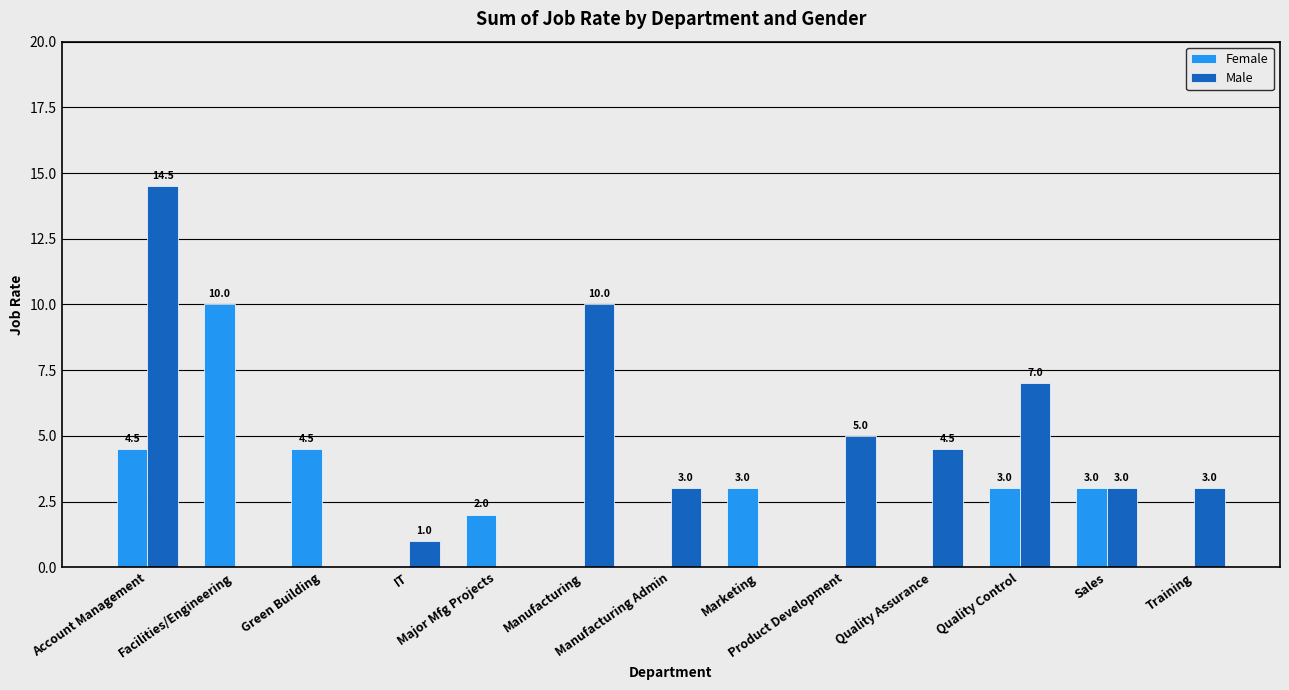

What is the sum of all Female values?

30.0